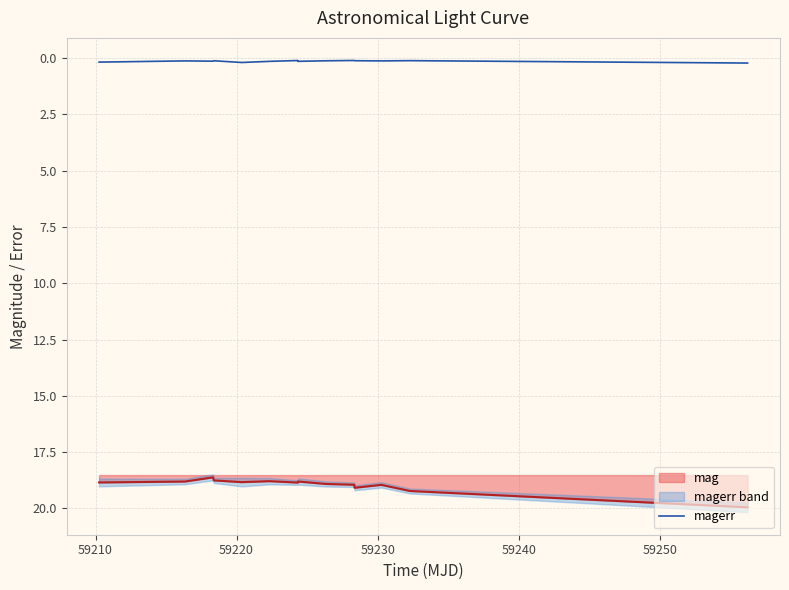

What is the minimum value for mag?

18.6